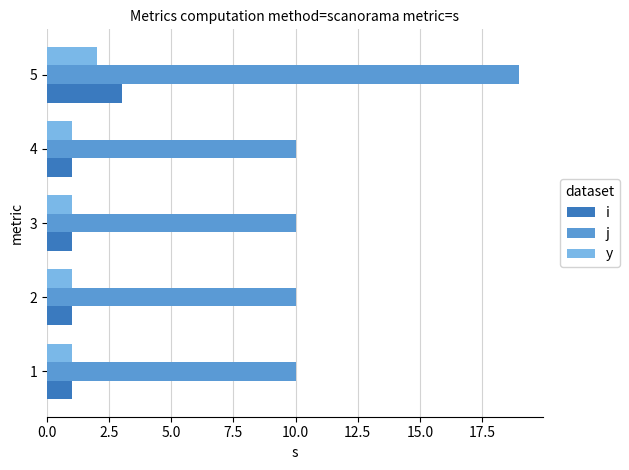

Which category has the highest value across all series?

5